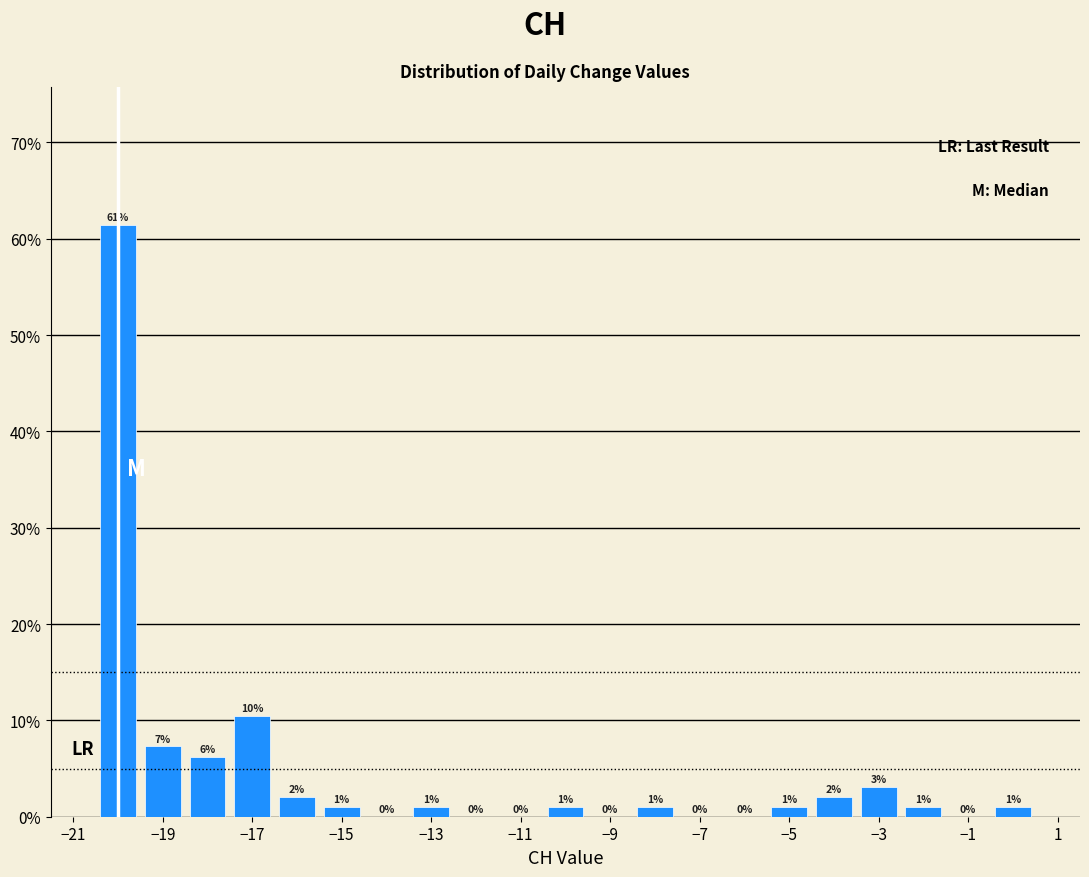

Over which range of the x-axis is the bar tallest?

-20.5 to -19.5